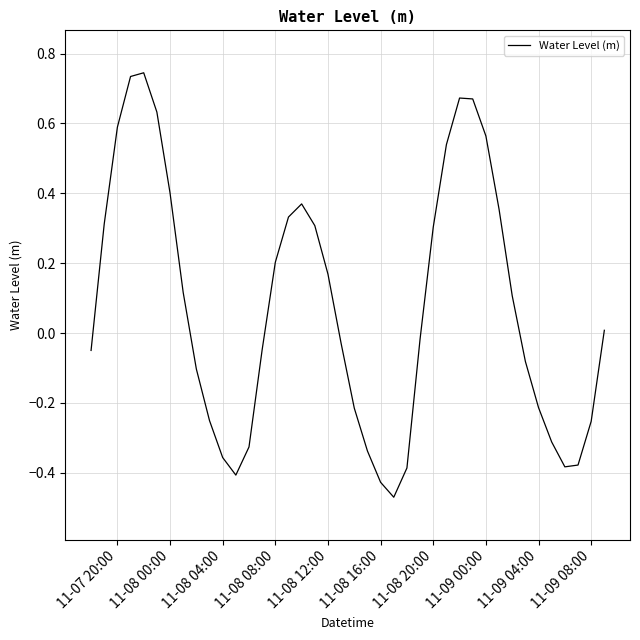

True or false: the data has more than 2 interior local peaks.

True